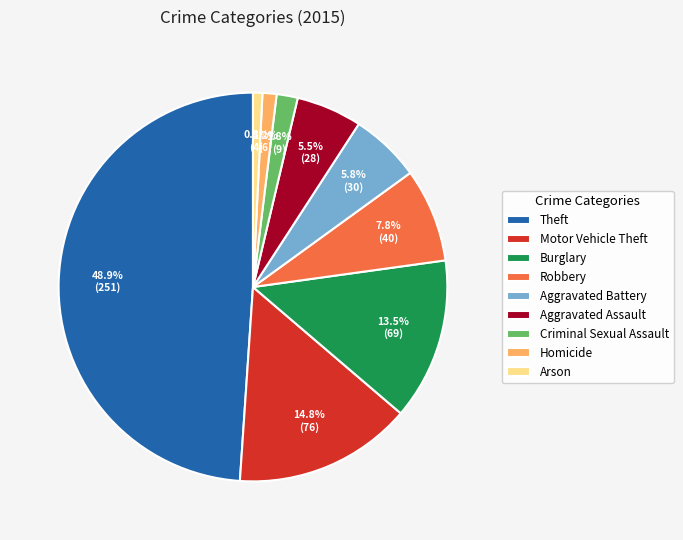

The Motor Vehicle Theft slice represents 26% of the pie. True or false?

False